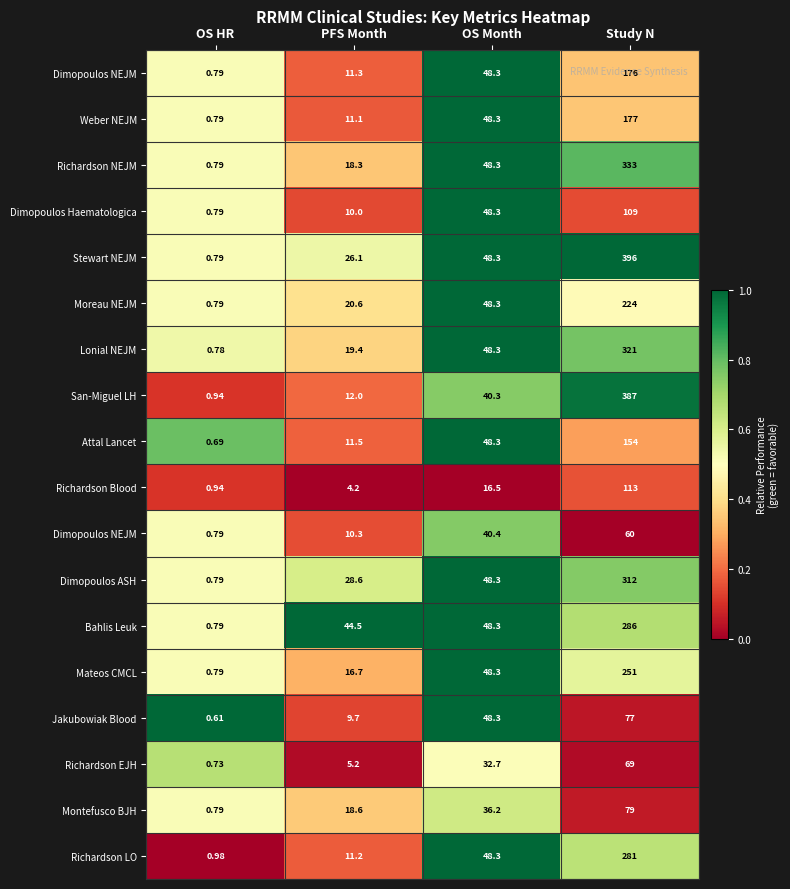

At which category is the sum across all series the highest?

OS Month